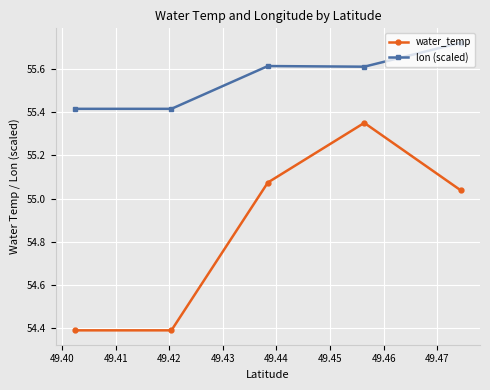

Which series has the widest spread of values?

water_temp